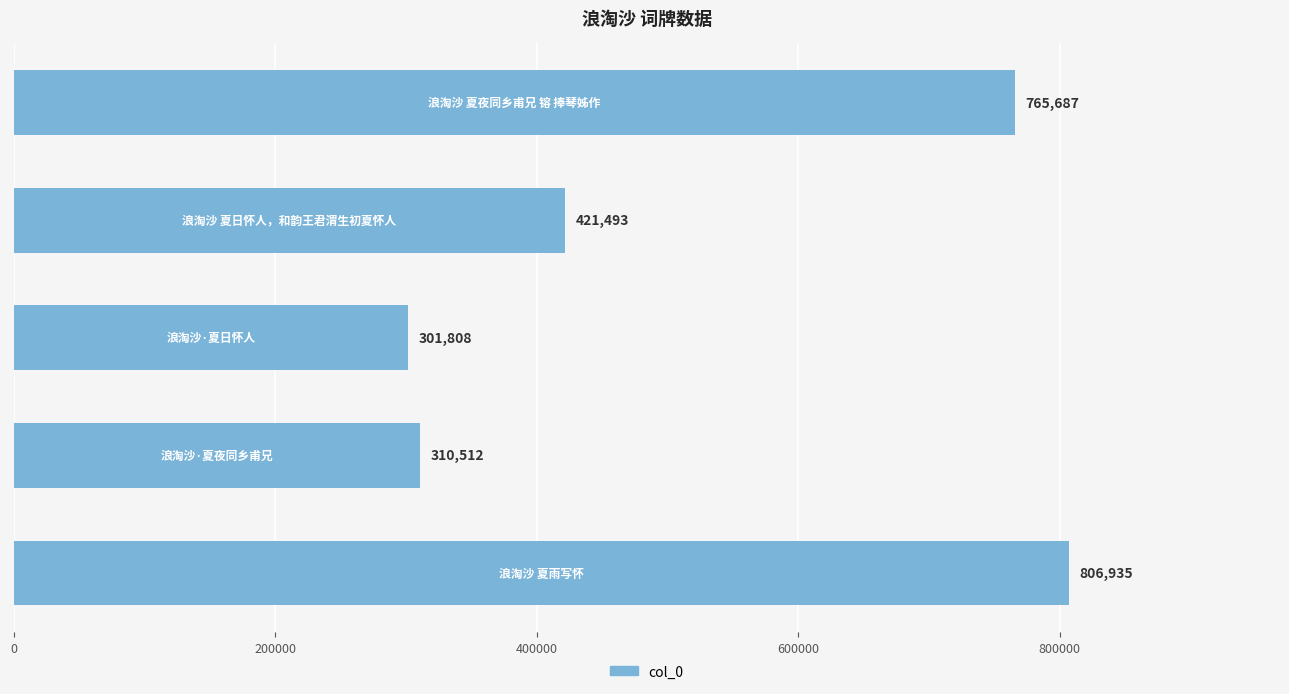

What is the difference between the maximum and second lowest values?

496423